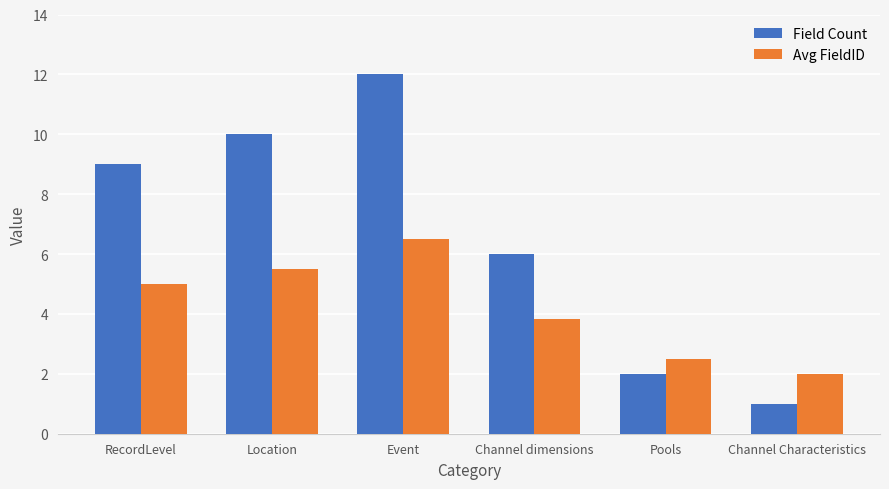

List the series in order of their peak value, highest first.

Field Count, Avg FieldID